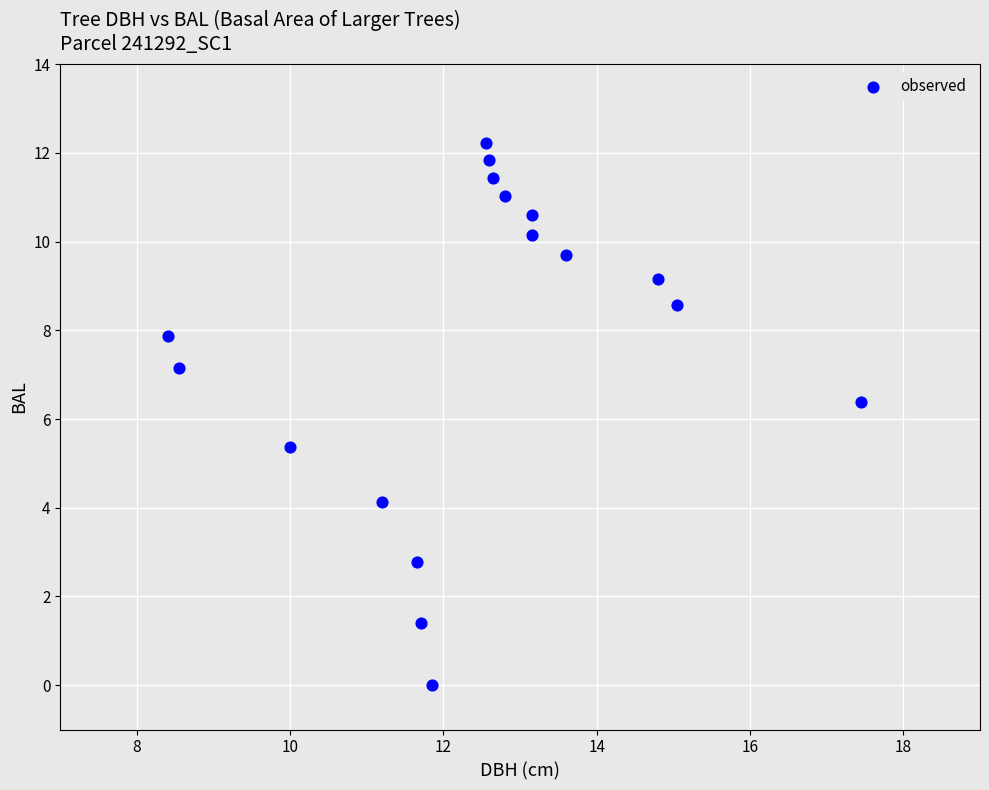

What is the range of Y values (max minus min)?

12.2